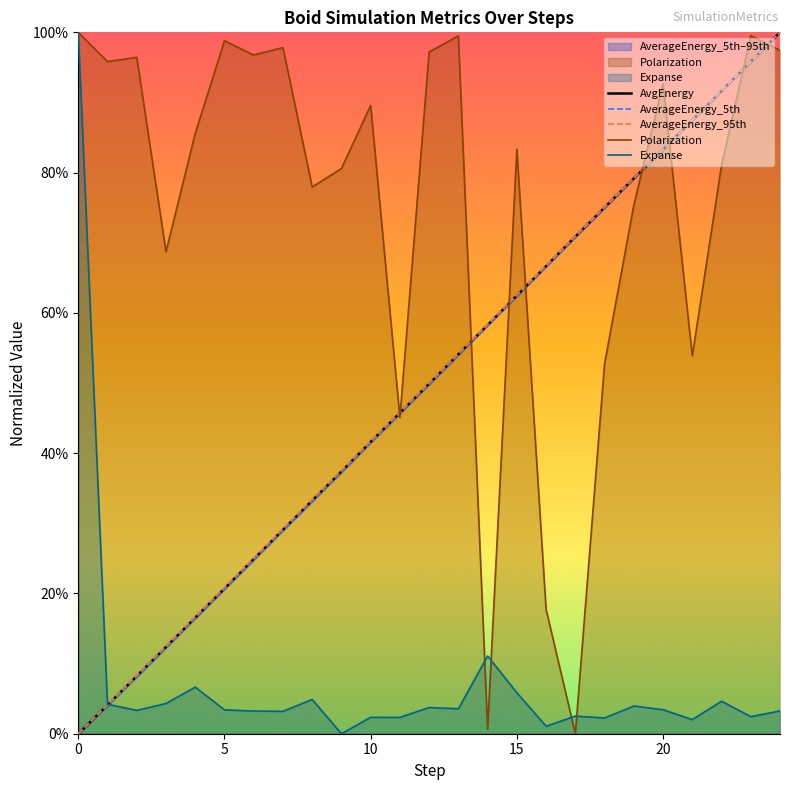

In Polarization, how many points are higher than both neighbors (excluding endpoints)?

8